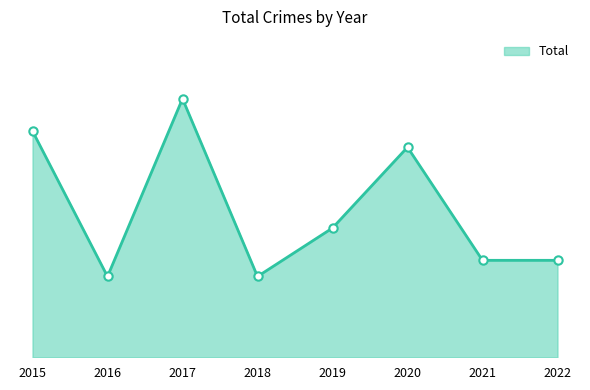

Does the chart display data point markers on the line(s)?

No